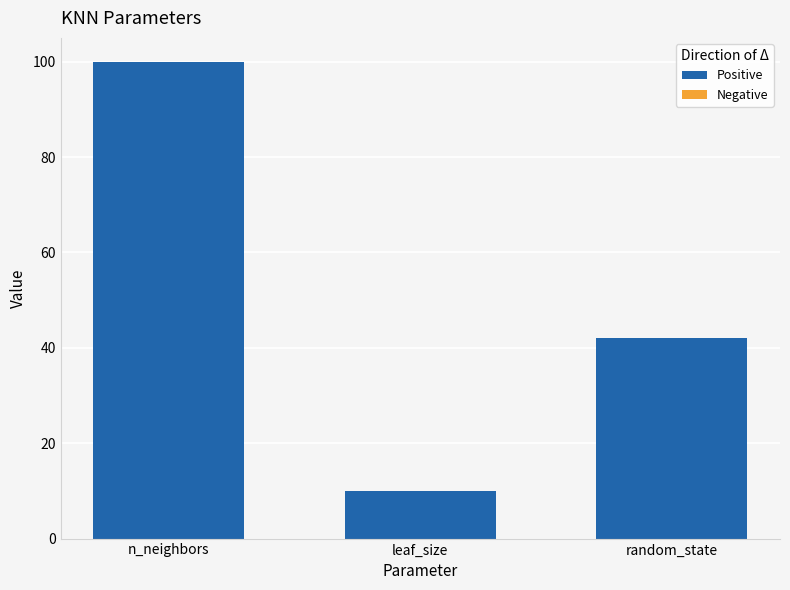

Does the chart contain stacked bars?

No